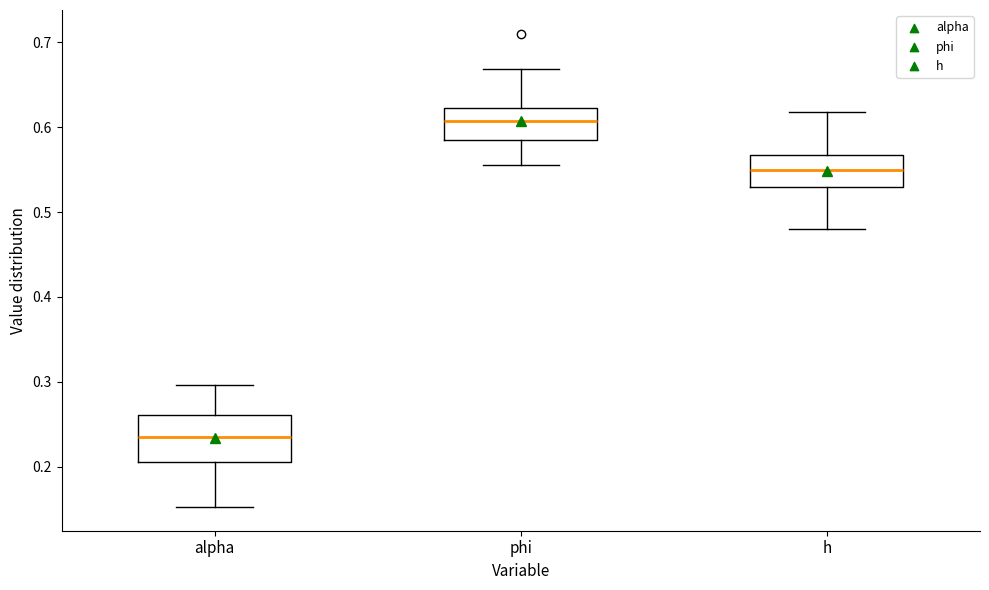

Reading left to right, transcribe this box plot: for each box, give where its median line is, the range the box spans, and where its two whiskers end, as read against the y-axis. The values are not printed on the chart, so give them approximately, as read against the axis.

alpha: median 0.23, box 0.21 to 0.26, whiskers 0.15 to 0.30
phi: median 0.61, box 0.59 to 0.62, whiskers 0.56 to 0.67
h: median 0.55, box 0.53 to 0.57, whiskers 0.48 to 0.62